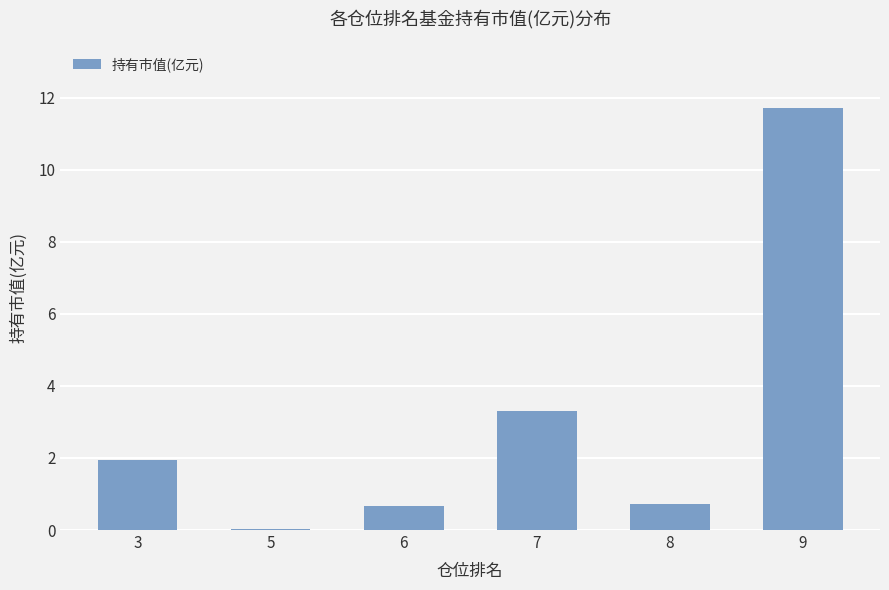

Between 7 and 8, which is larger?

7